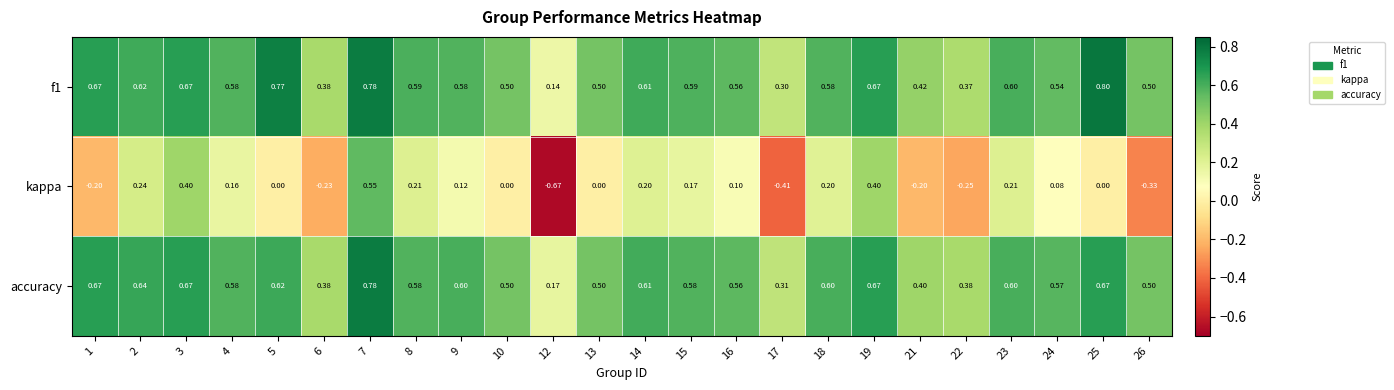

Which series has the widest spread of values?

kappa